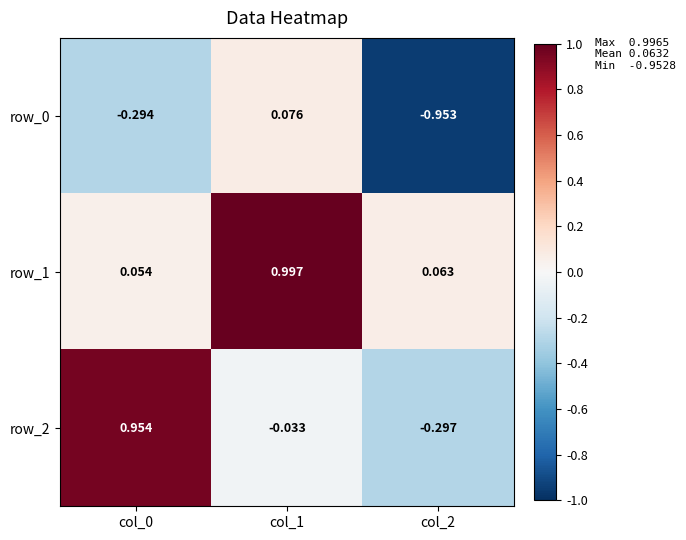

How many categories are shown in the chart?

3